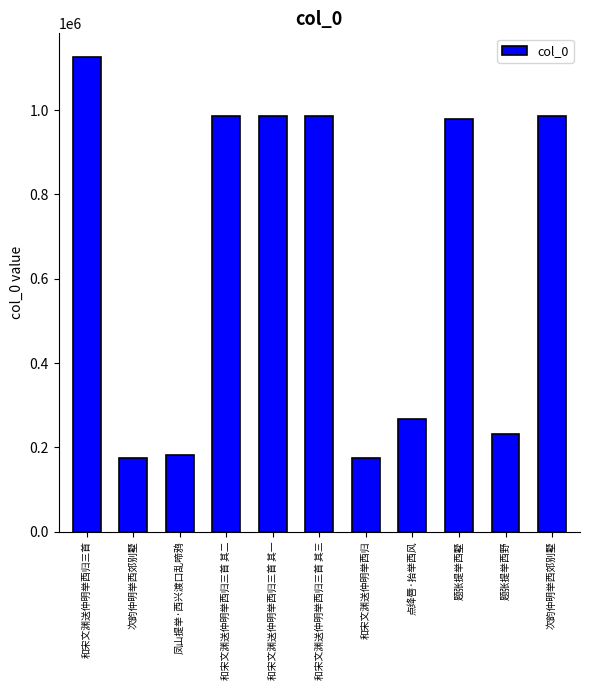

How many categories are shown in the chart?

11